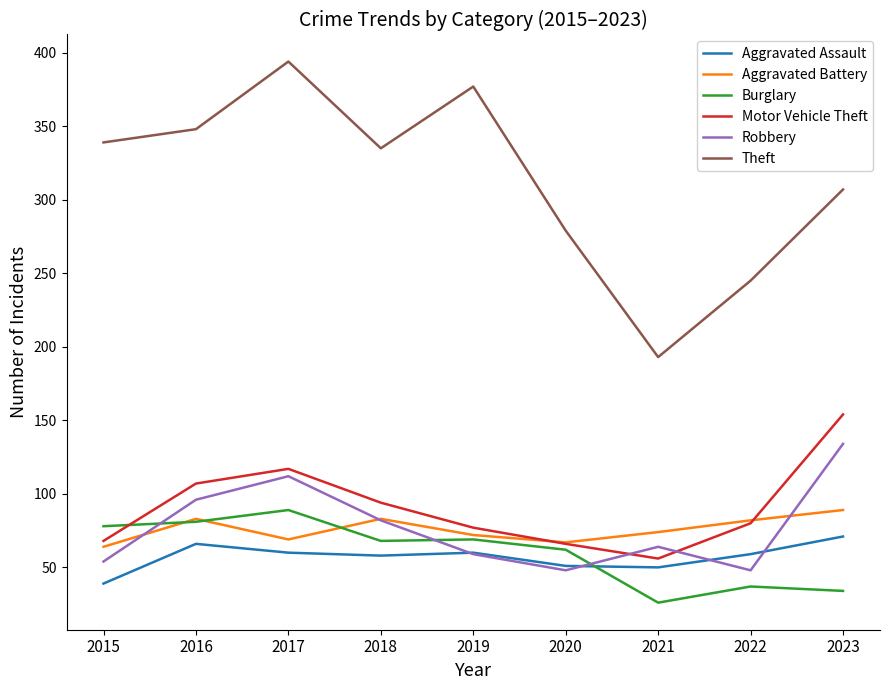

True or false: Robbery has a value of 50 at 2017.

False